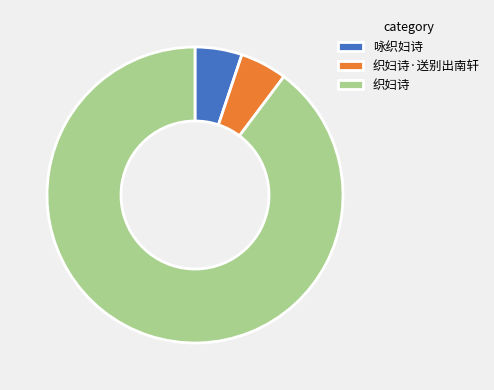

Which slice is the largest?

织妇诗